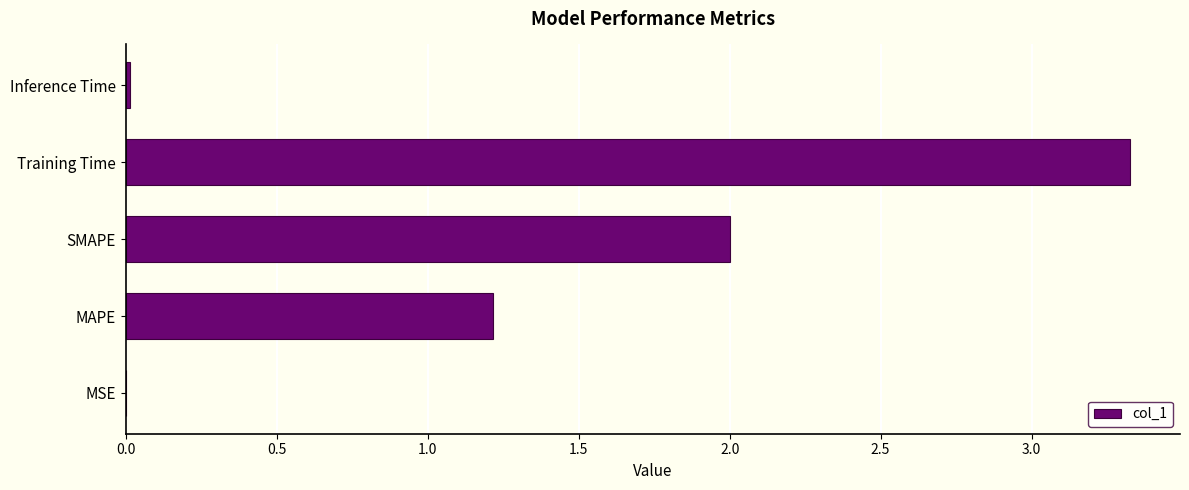

How many categories are shown in the chart?

5